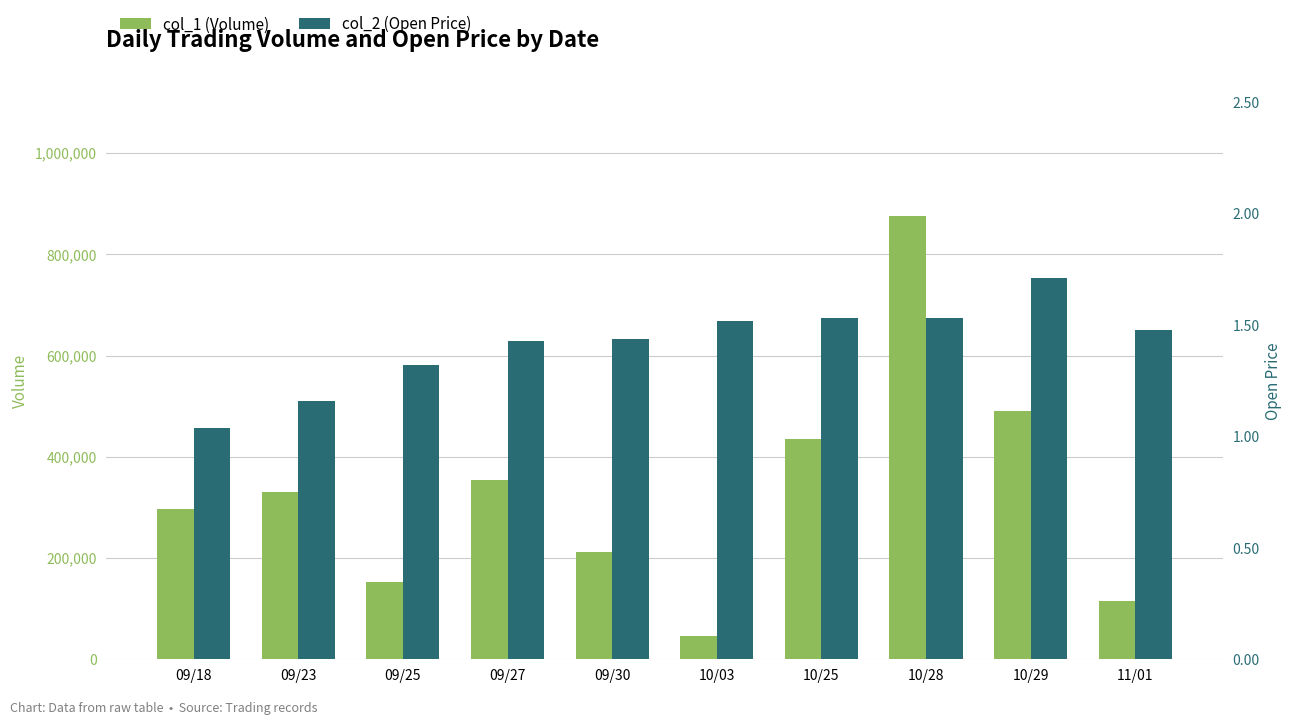

Are the bars grouped side by side (vs. stacked)?

Yes